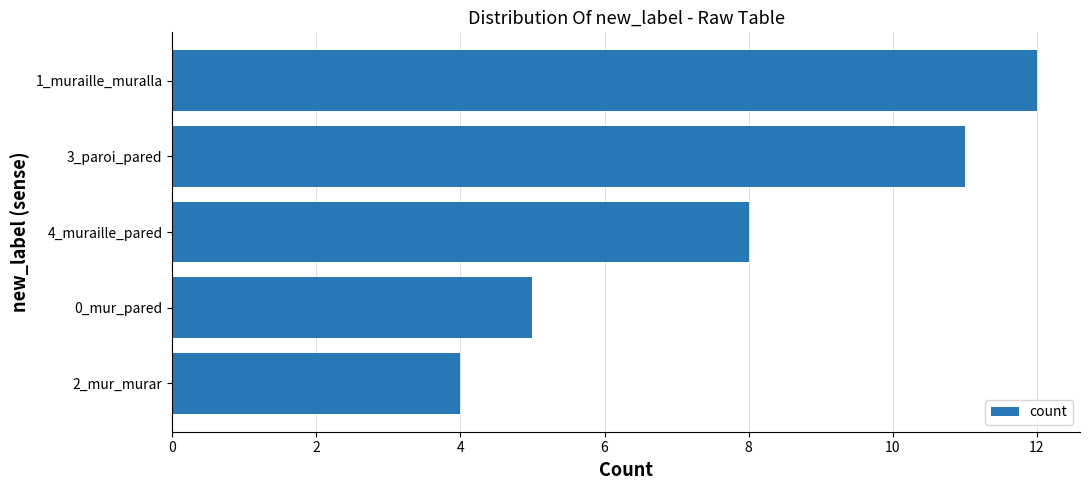

List the labels in order of value, largest first.

1_muraille_muralla, 3_paroi_pared, 4_muraille_pared, 0_mur_pared, 2_mur_murar